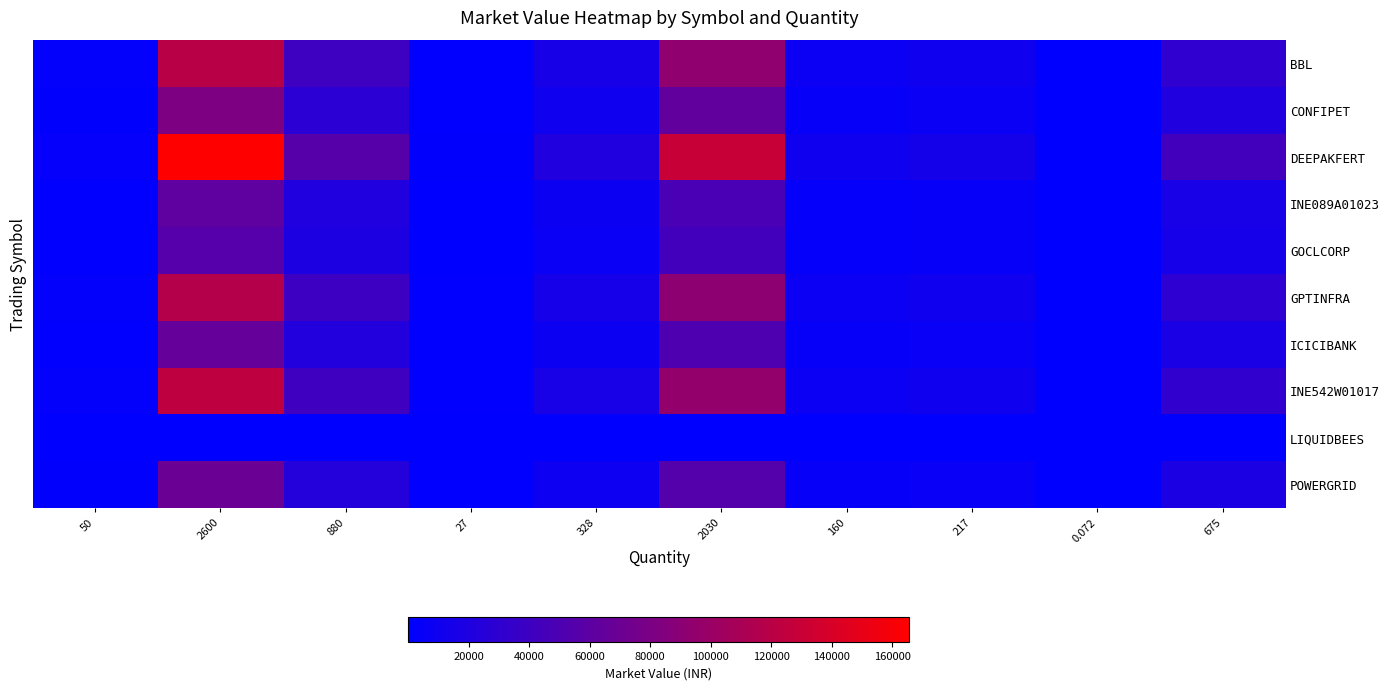

Which label corresponds to the largest value in the chart?

2600